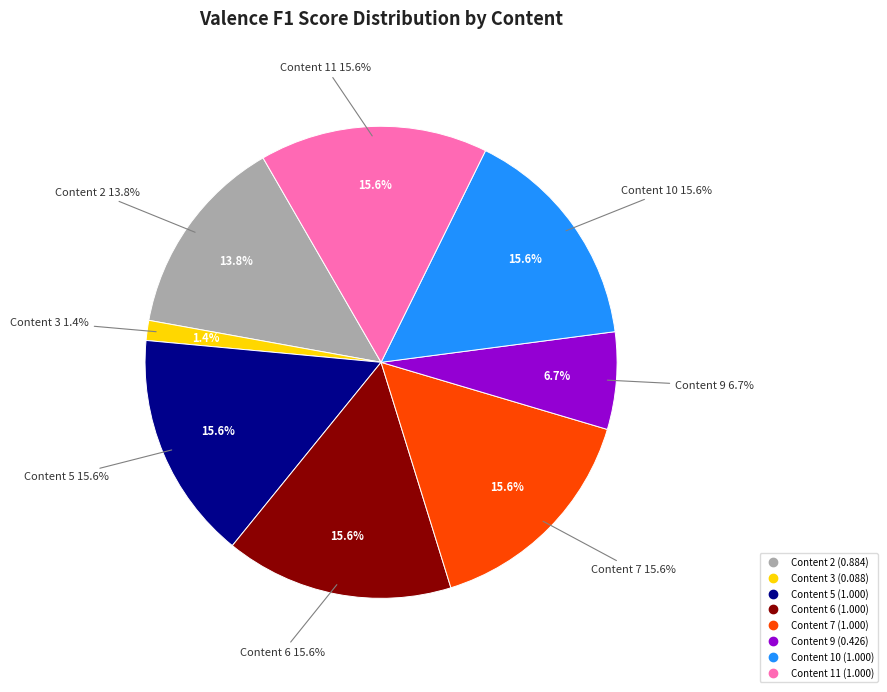

Is it true that Content 7 is 21% of the pie?

False